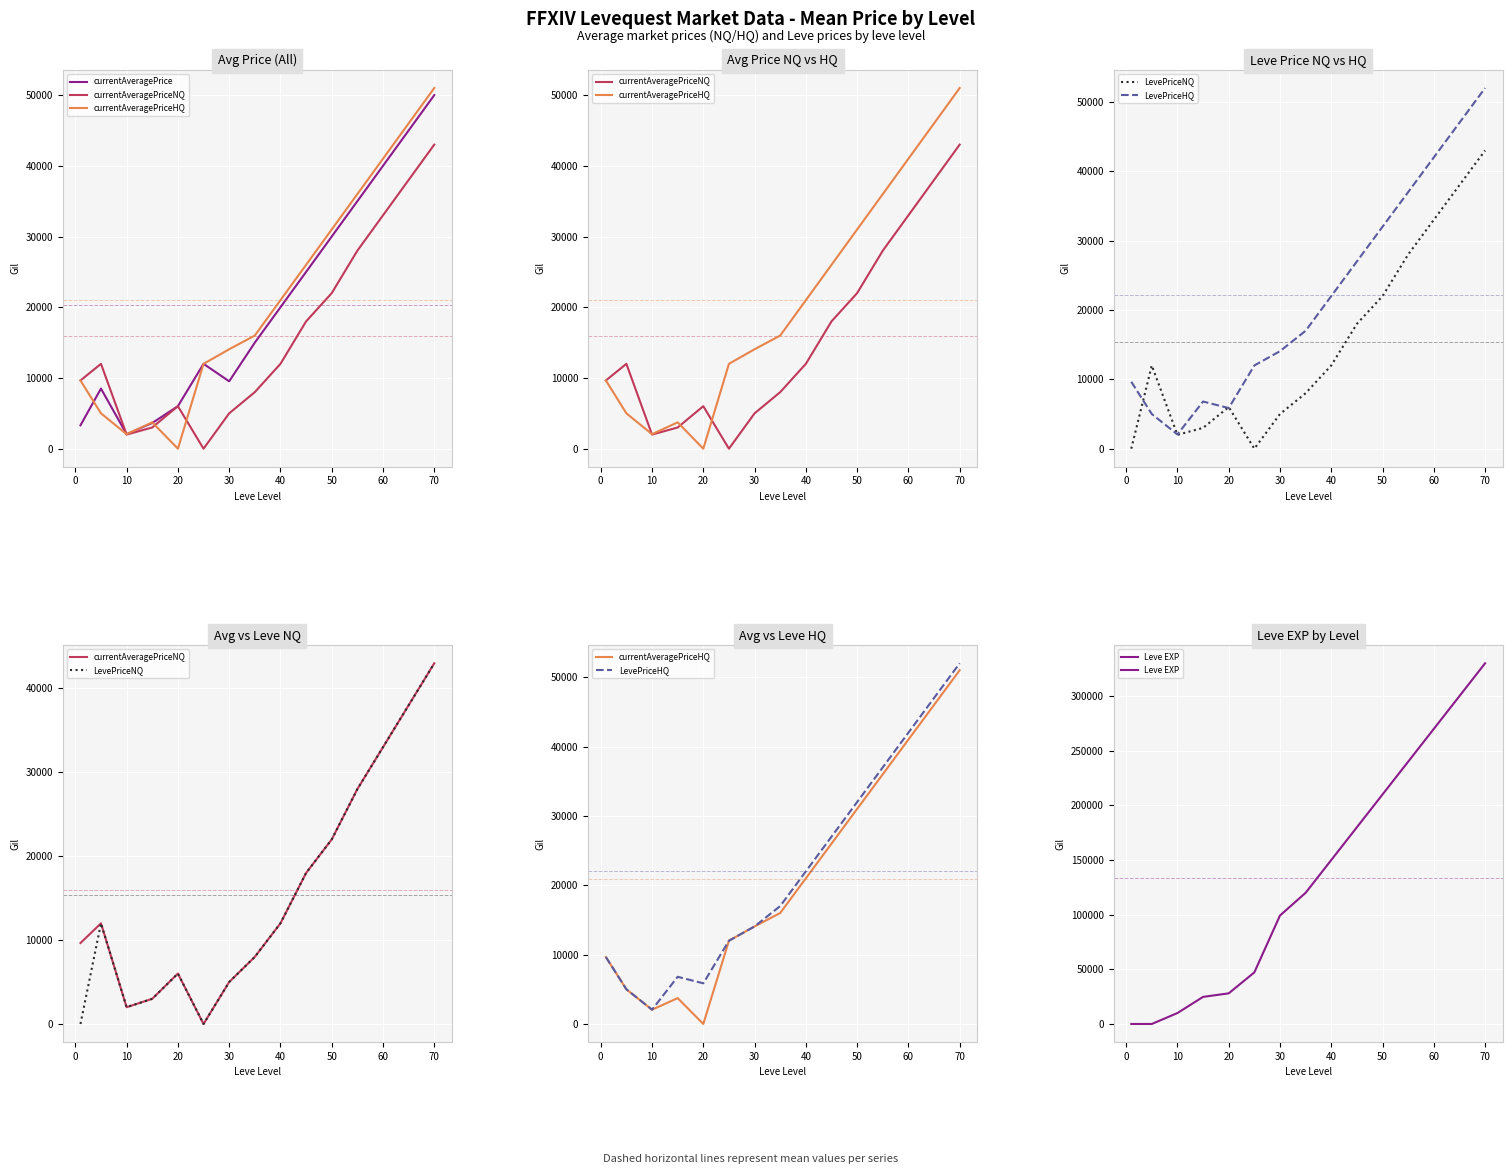

What is the average value of the currentAveragePrice series?

20336